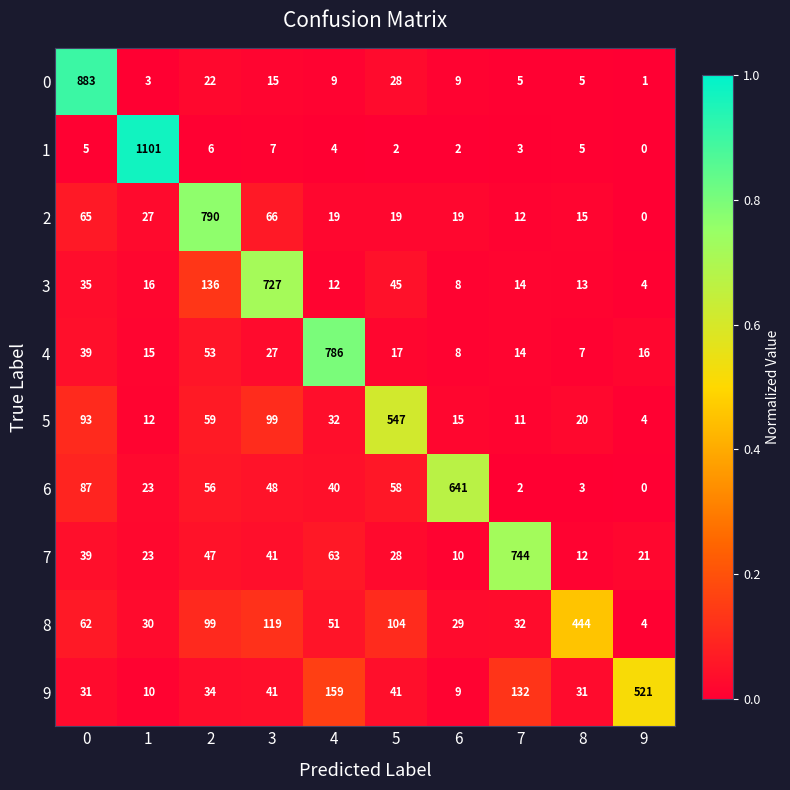

Count the number of data series in this chart.

10